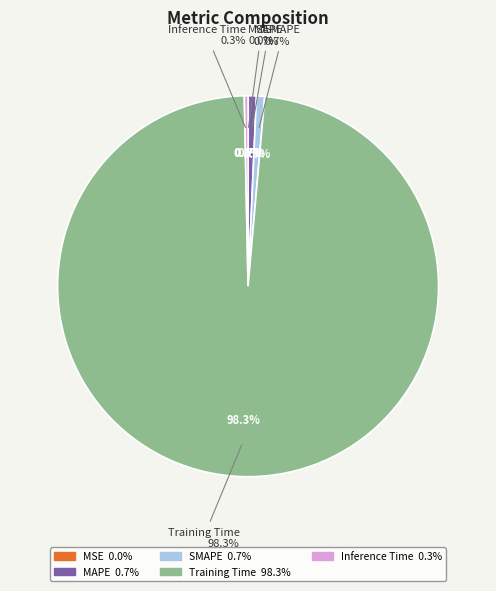

What percentage is the MAPE slice, to the nearest percent?

1%